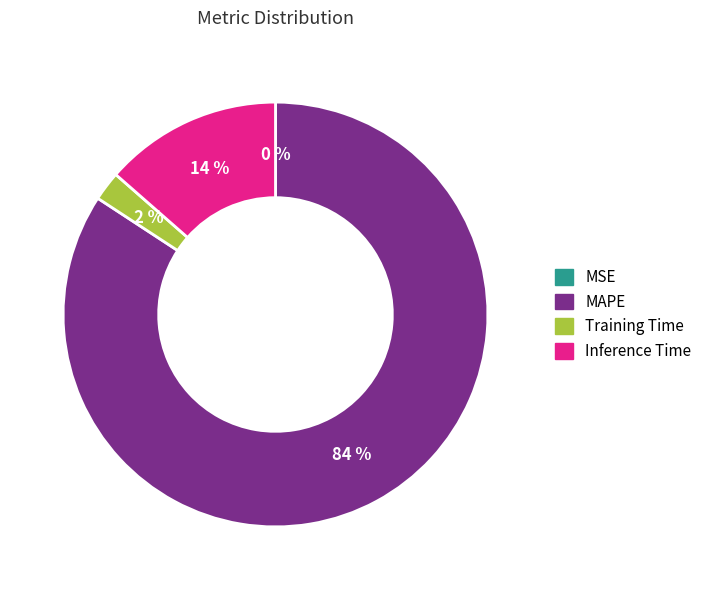

The Inference Time slice represents 14% of the pie. True or false?

True